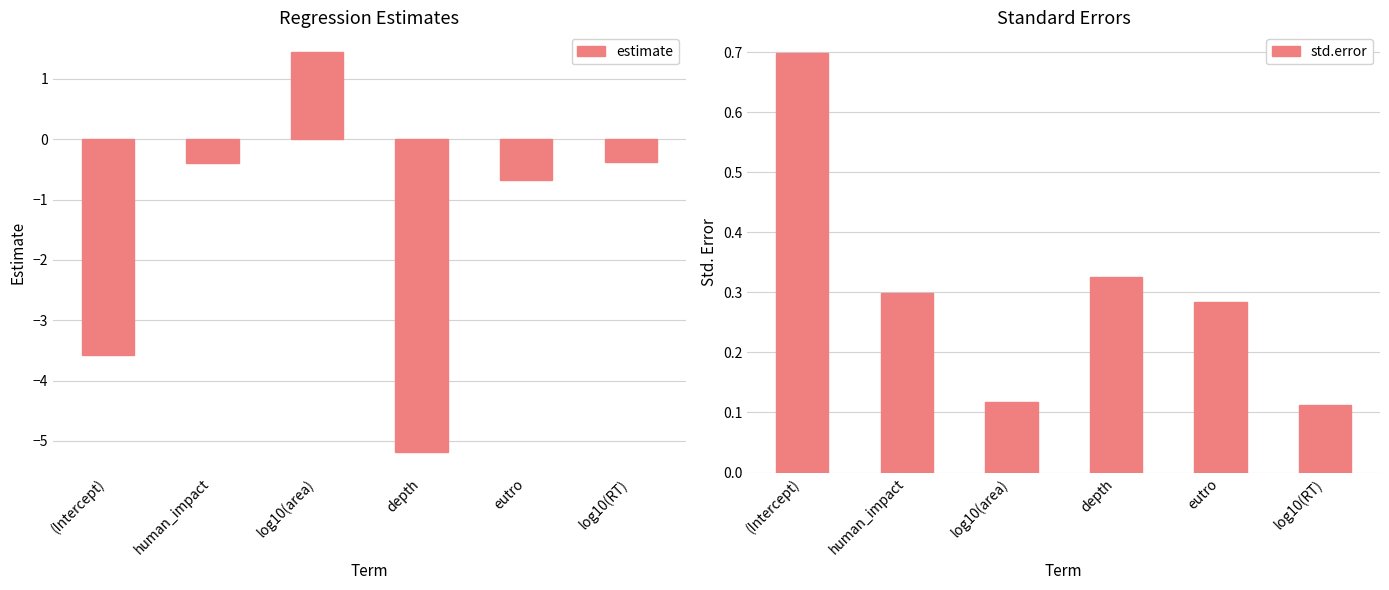

Which series has the widest spread of values?

estimate